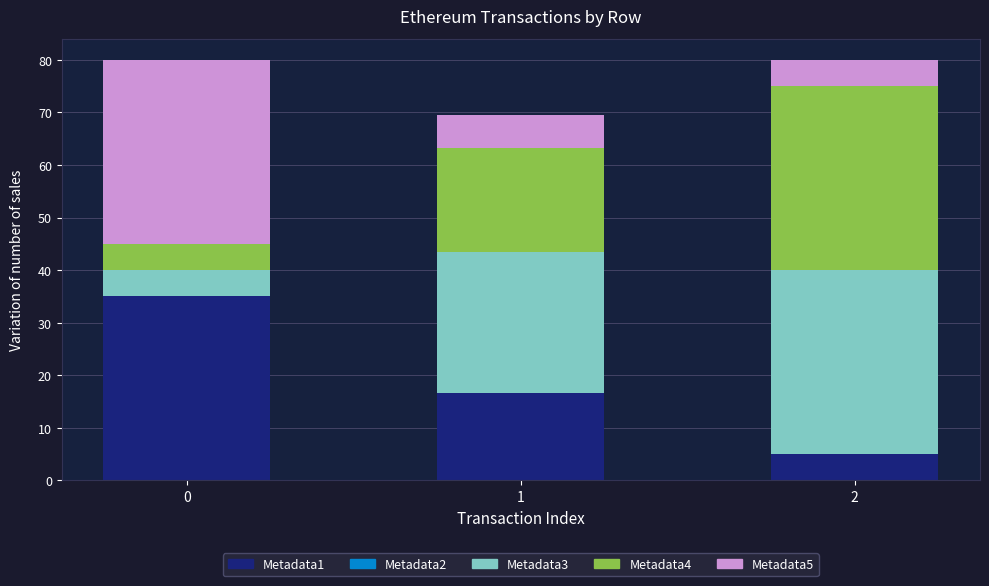

How many distinct data groups are displayed?

4